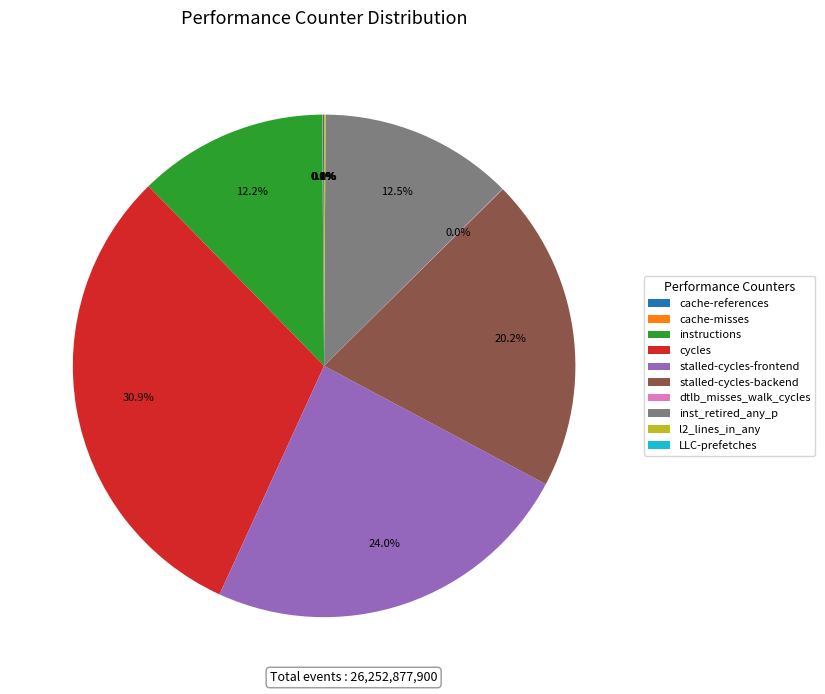

To the nearest percent, what is the average slice percentage?

10%